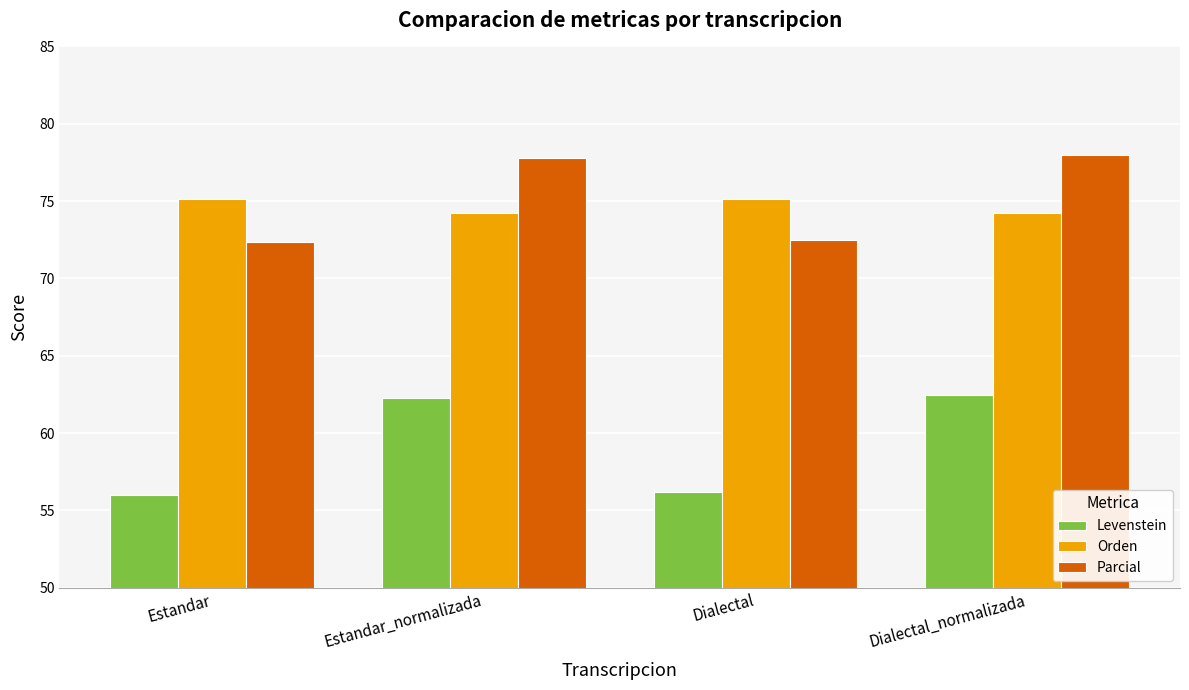

How many data points in Levenstein are above 62?

2